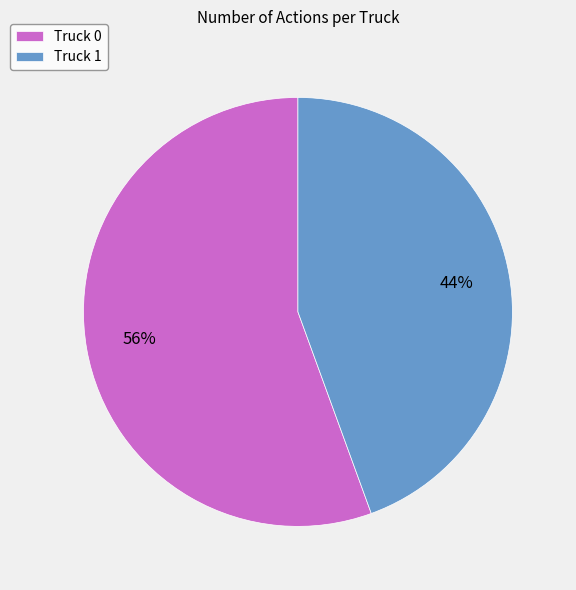

Do Truck 0 and Truck 1 together represent more than half of the pie?

Yes